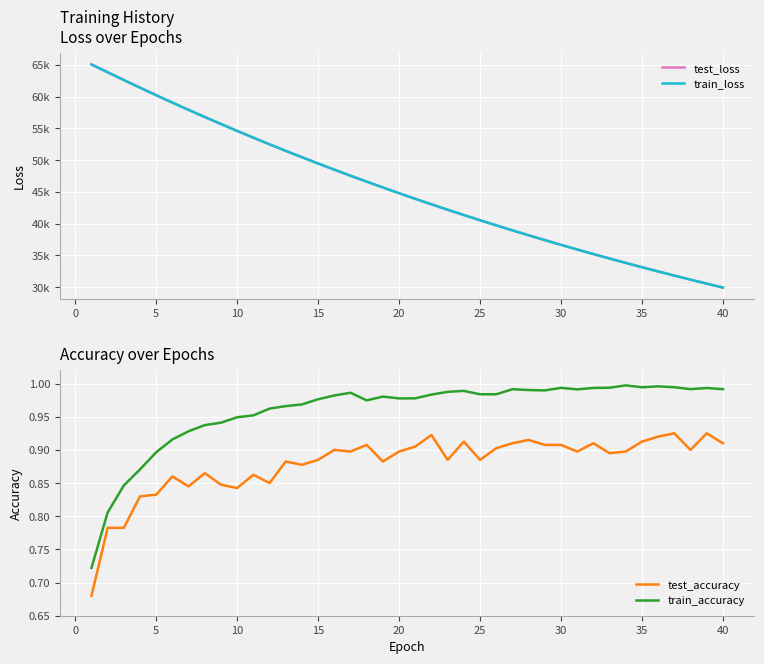

Which series has the largest total across all categories?

test_loss